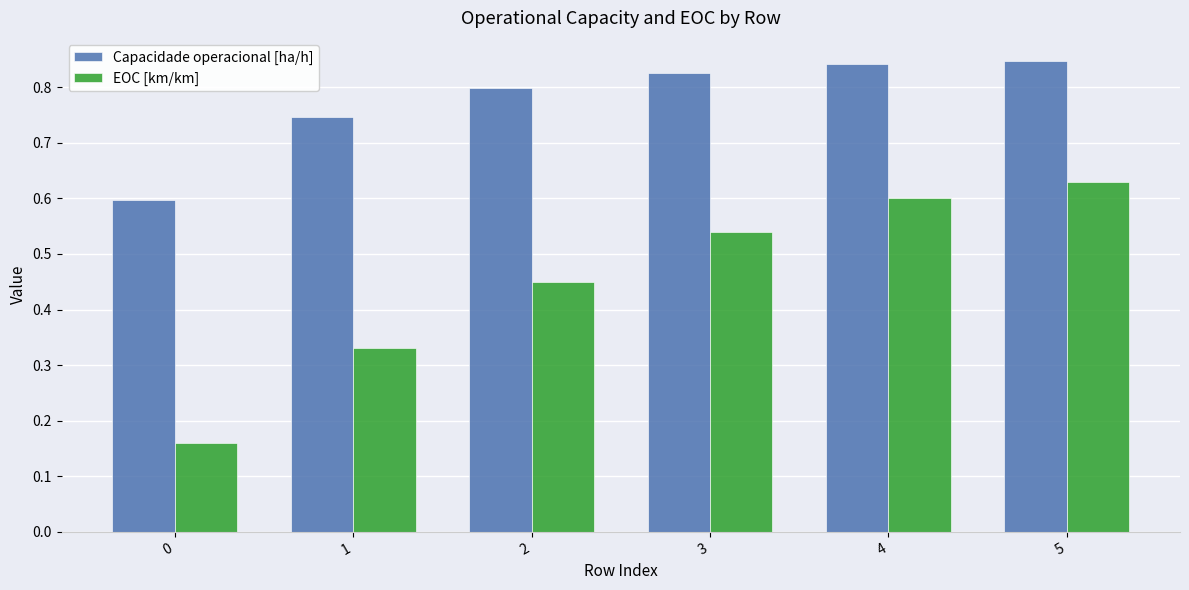

Does the chart contain stacked bars?

No